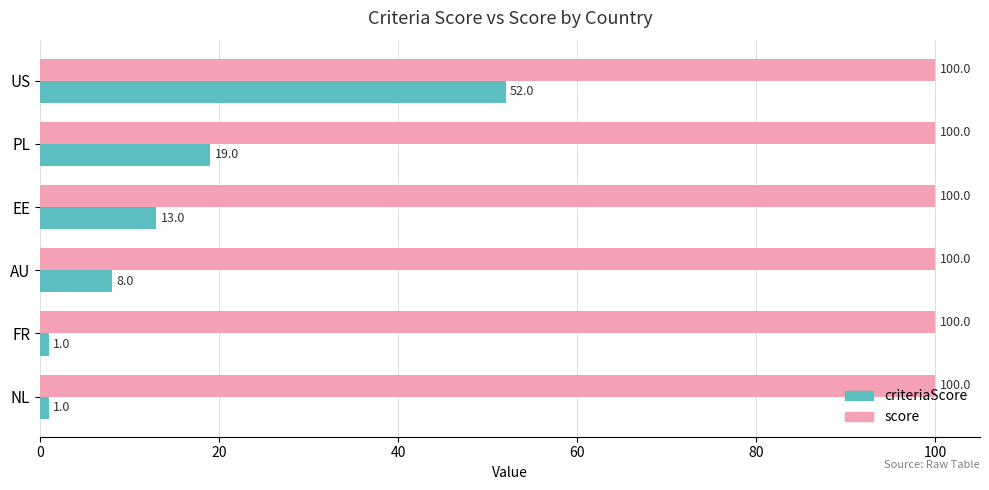

At how many categories does at least one series exceed 76?

6